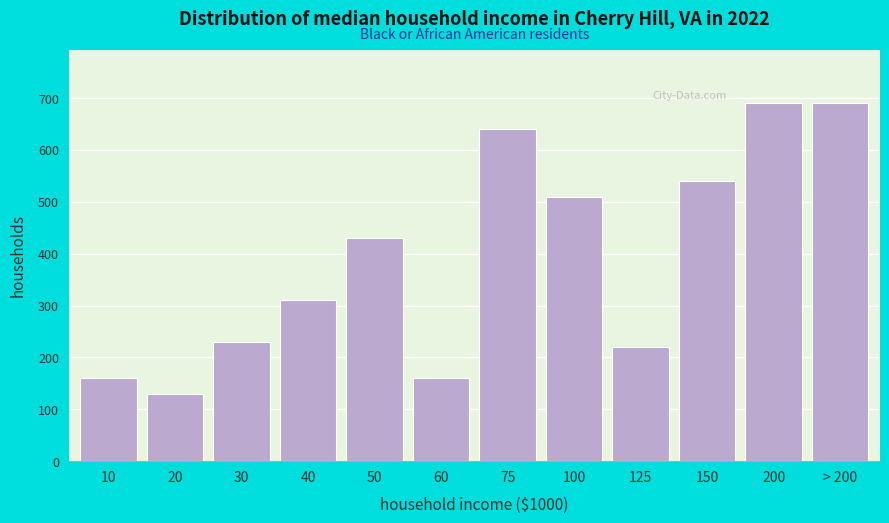

Reading left to right, transcribe all the data shown in this chart.

10=160	20=130	30=230	40=310	50=430	60=160	75=640	100=510	125=220	150=540	200=690	> 200=690